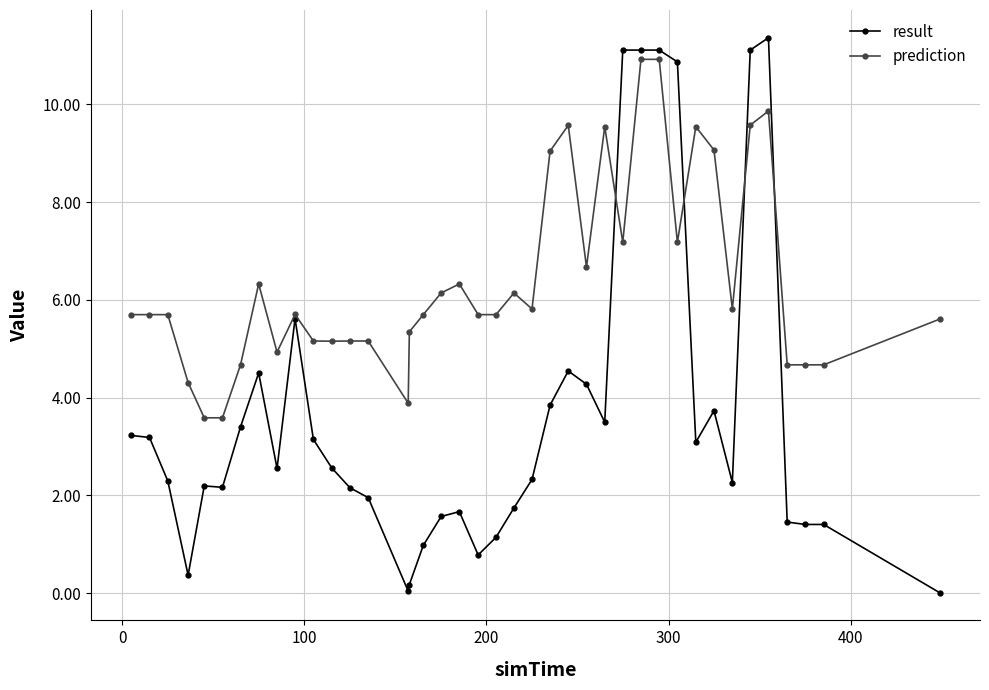

What is the greatest value displayed?

11.4